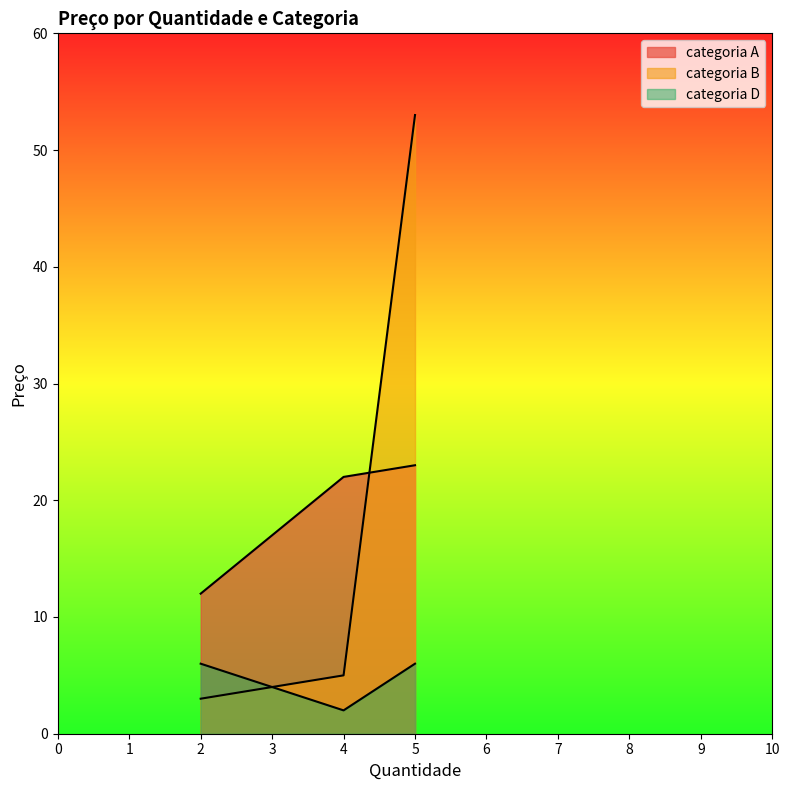

Reading left to right, extract all data points from this chart.

categoria A: 3	5	53
categoria B: 12	22	23
categoria D: 6	2	6